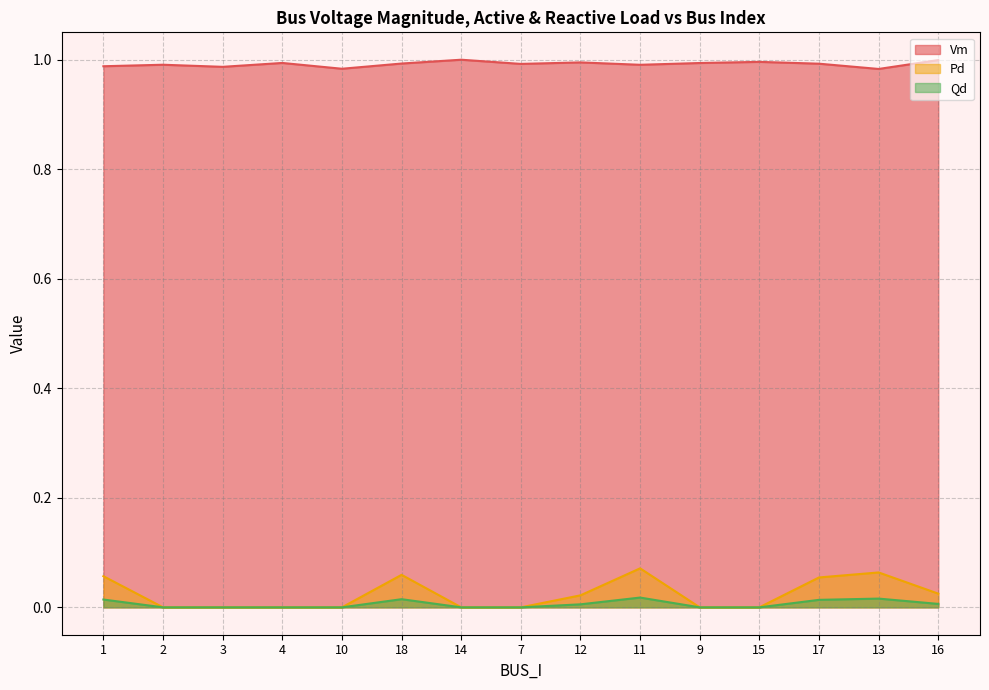

Does the chart display data point markers on the line(s)?

No